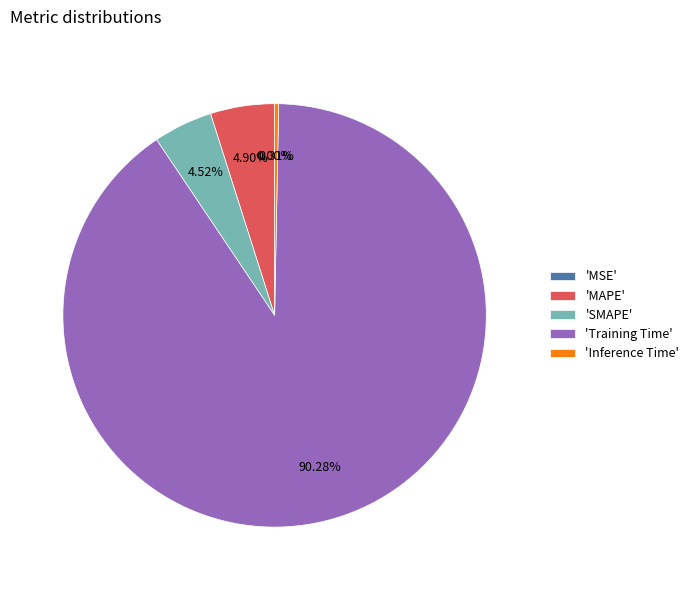

What is the largest slice in the pie chart?

Training Time